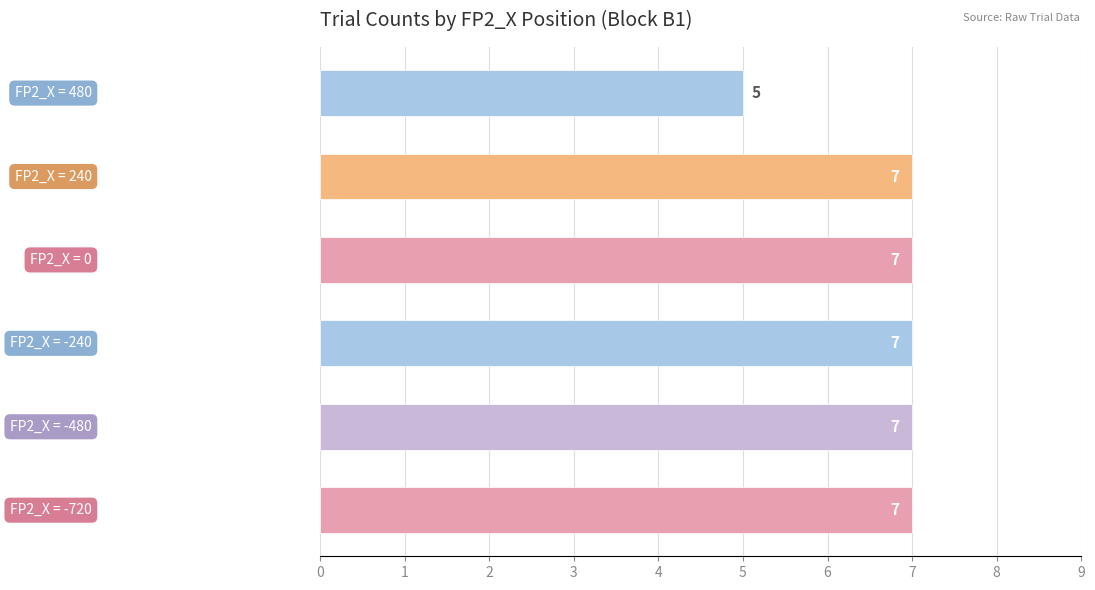

Reading top to bottom, what are all the values shown in this chart?

5	7	7	7	7	7